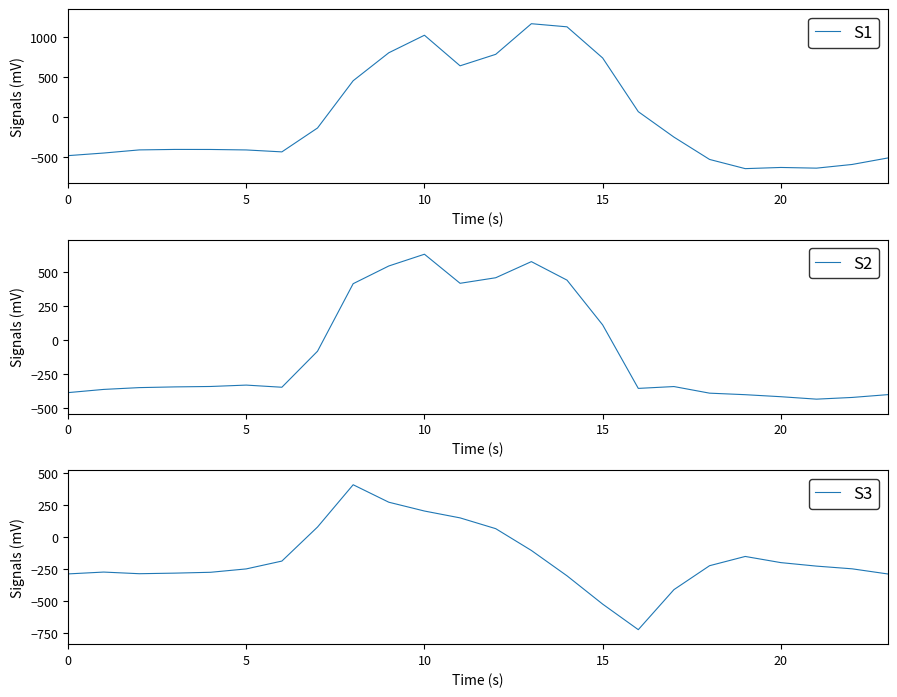

True or false: S3 has a value of -522.2 at 15.

True